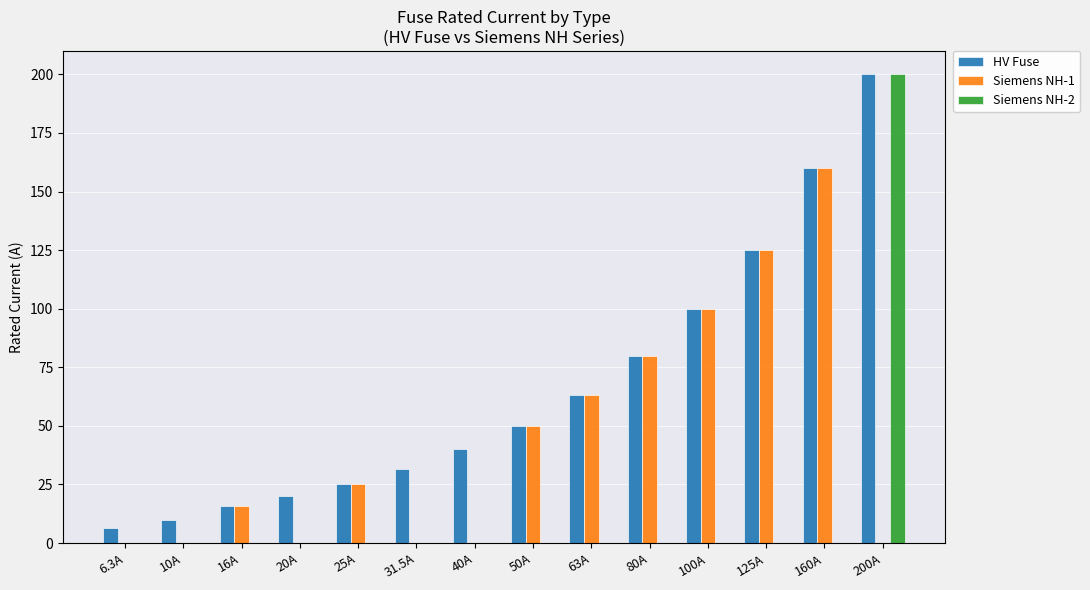

At which label does HV Fuse reach its peak?

200A